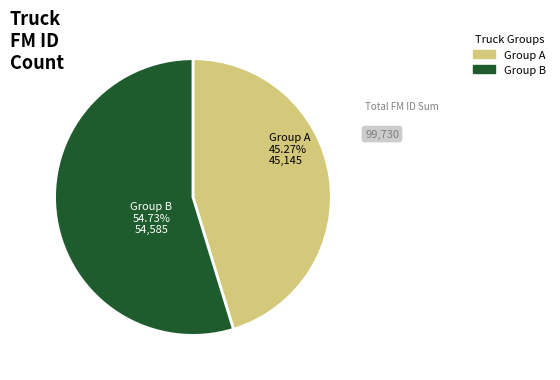

Is there a majority slice in this chart?

Yes